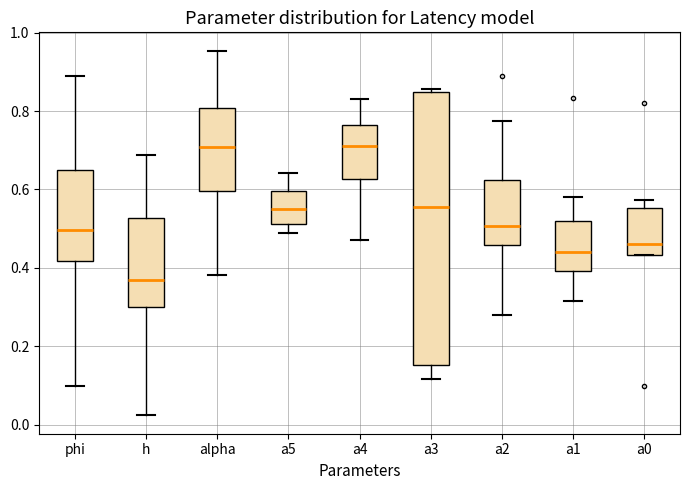

Which box is the tallest, from its lower edge to its upper edge?

a3